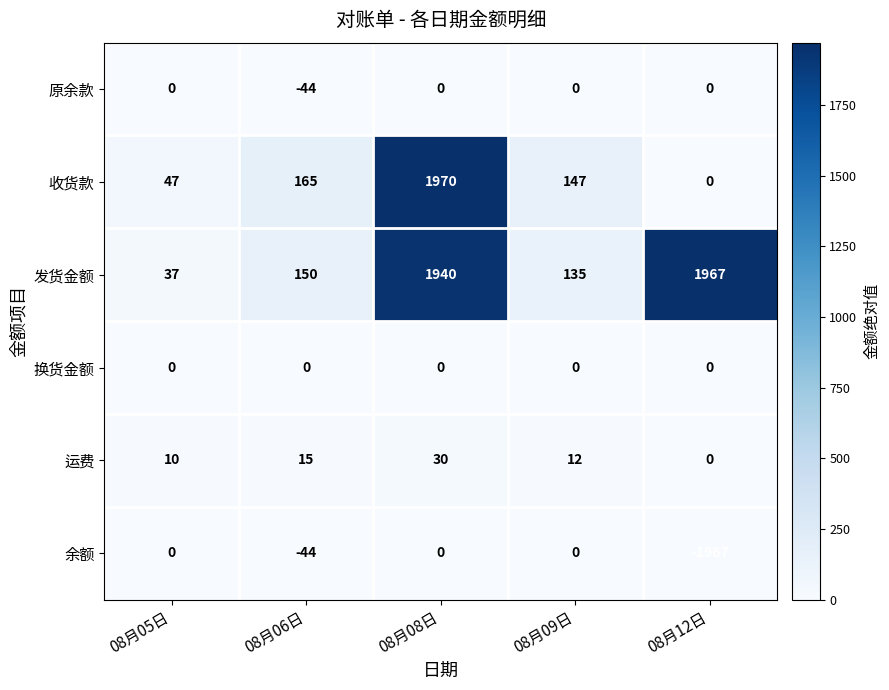

At which label does 收货款 first exceed 147?

08月06日